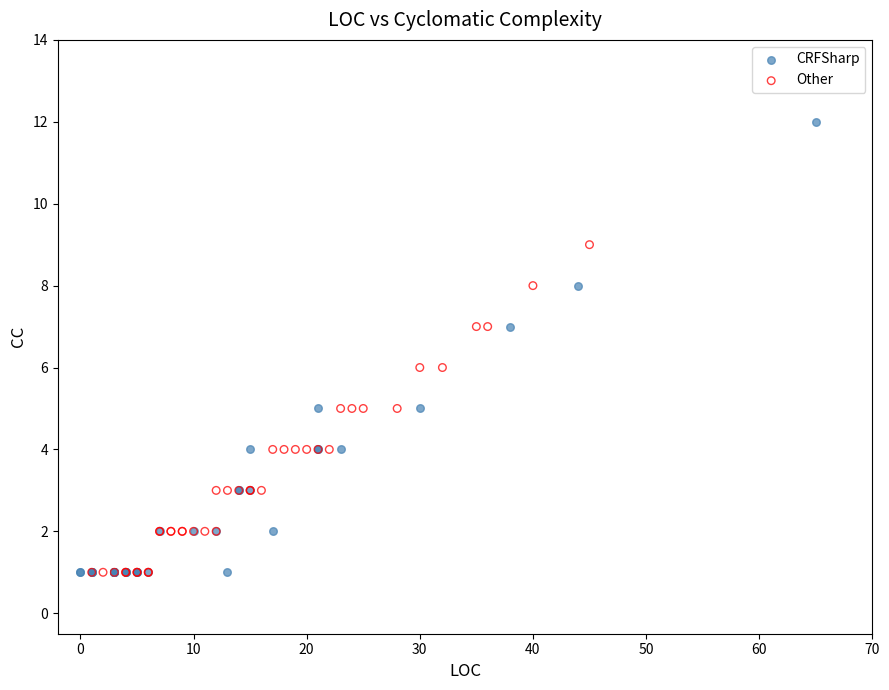

Which series contains the highest Y value?

CRFSharp